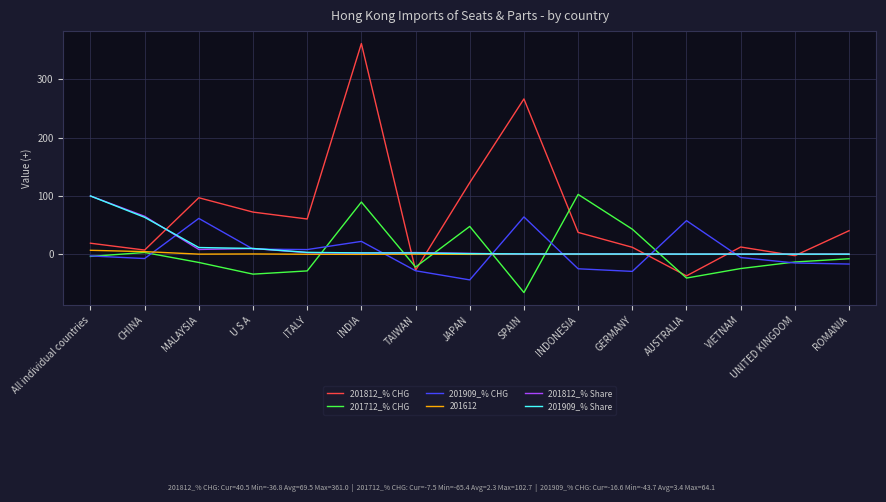

At which category does 201909_% CHG reach its first local valley?

CHINA